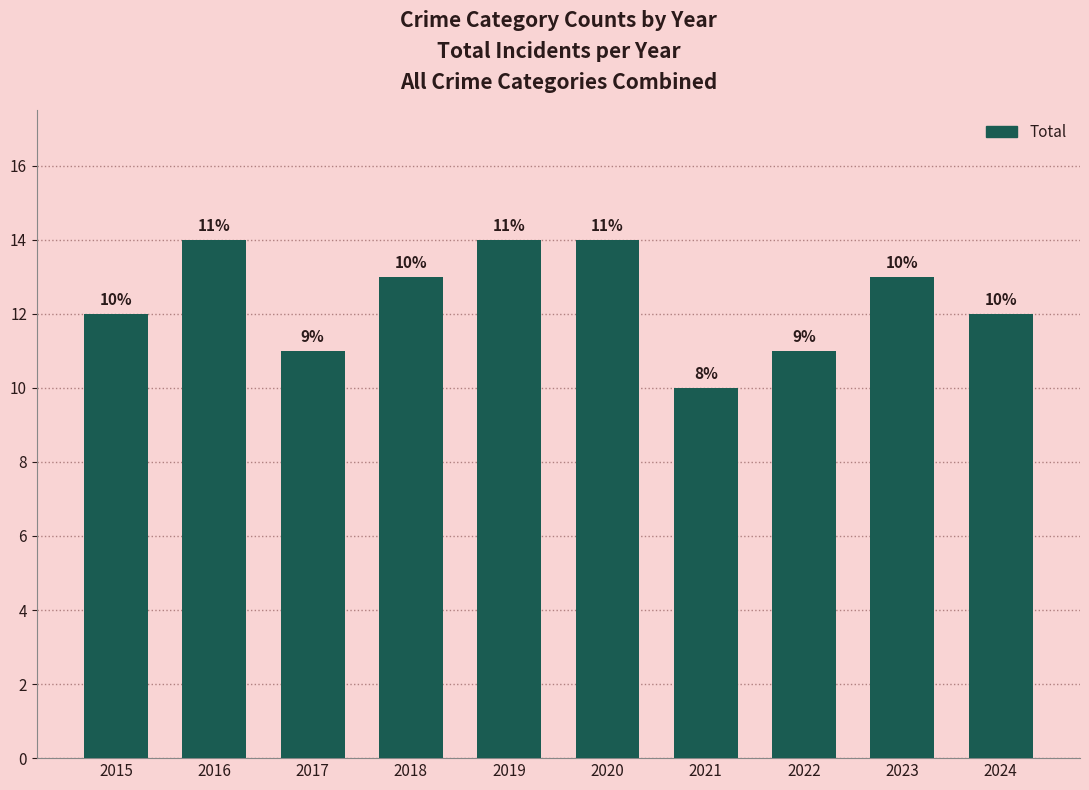

What is the greatest value displayed?

14